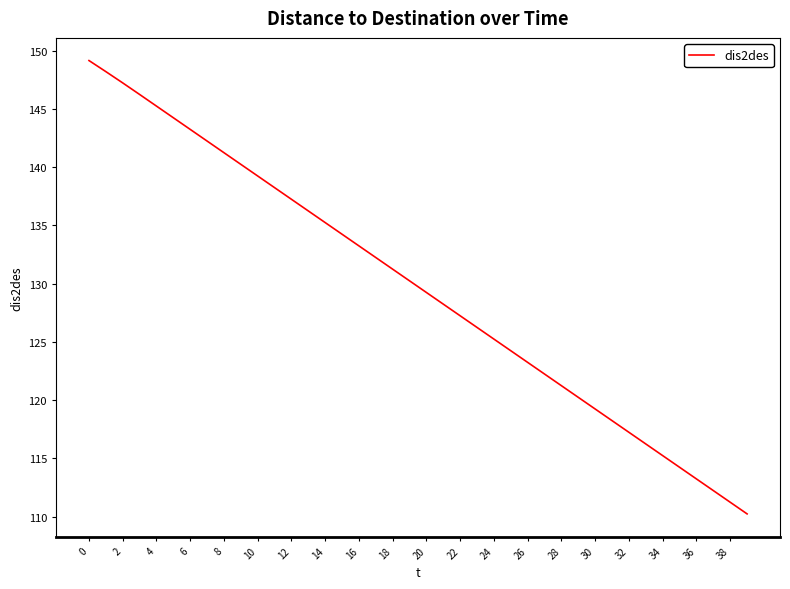

What is the smallest value displayed?

110.2